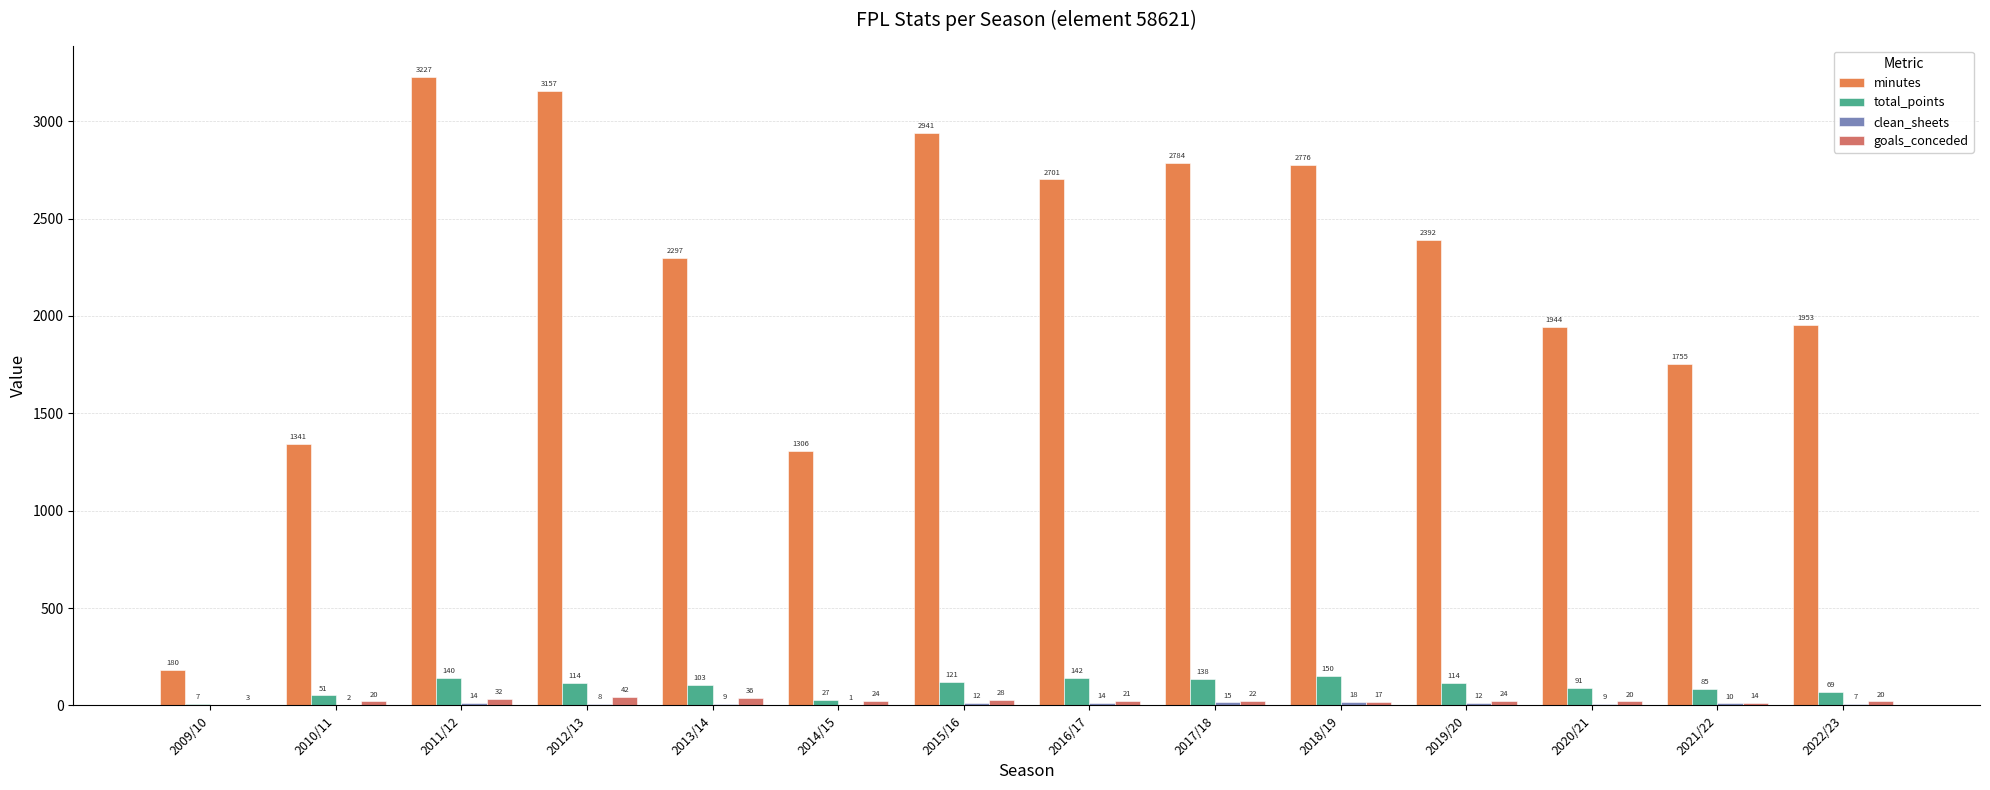

How many groups of bars are there?

14